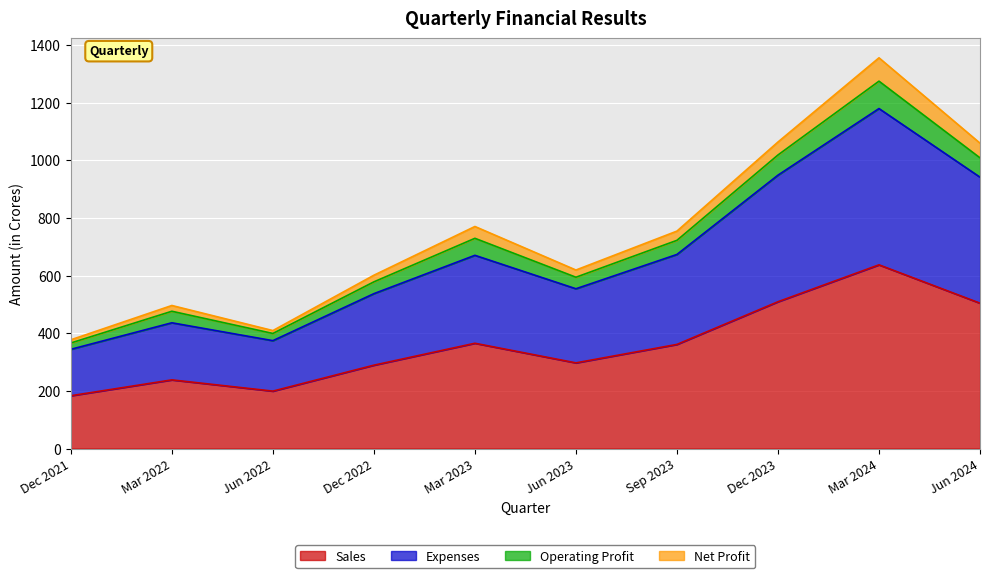

What are all the series names shown in the legend?

Sales, Expenses, Operating Profit, Net Profit